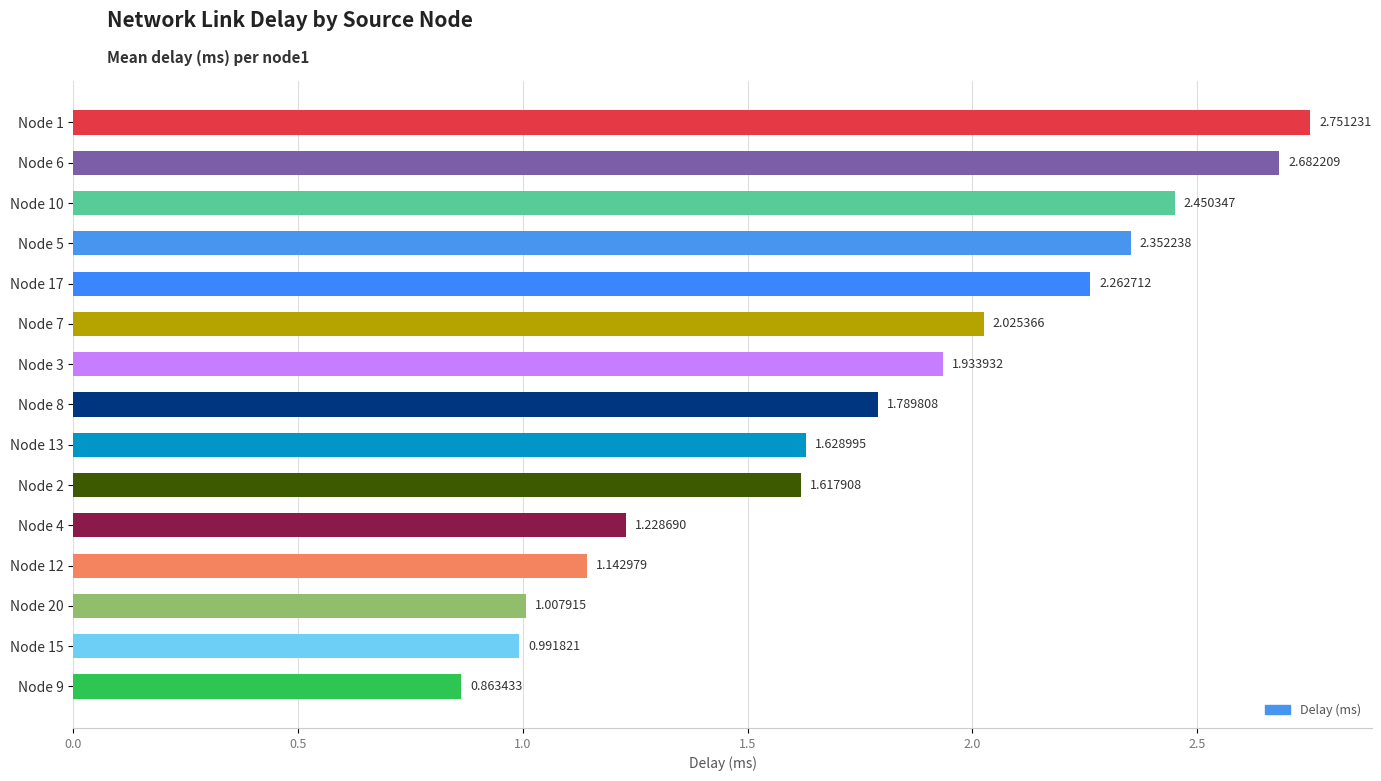

Rank the categories by value from lowest to highest.

Node 9, Node 15, Node 20, Node 12, Node 4, Node 2, Node 13, Node 8, Node 3, Node 7, Node 17, Node 5, Node 10, Node 6, Node 1